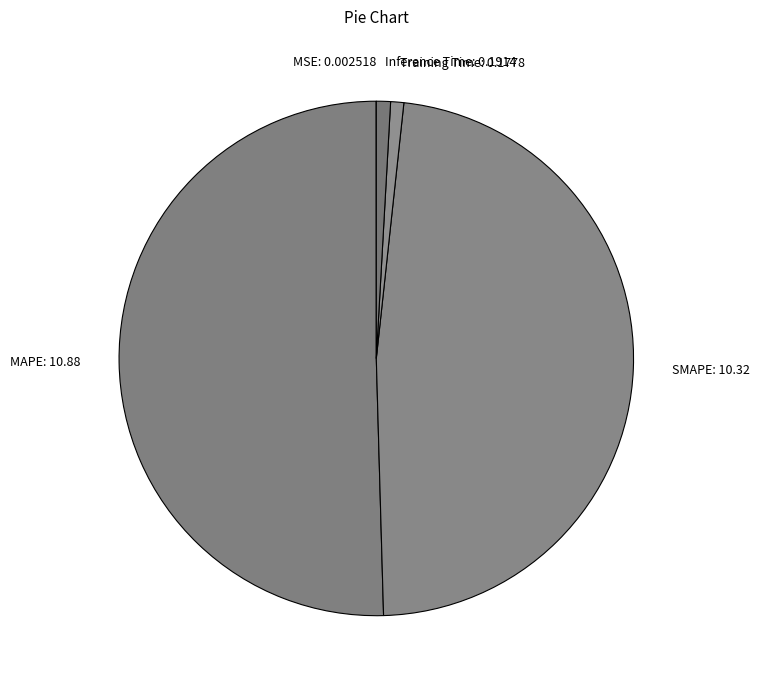

Which has a higher value, SMAPE: 10.32 or MAPE: 10.88?

MAPE: 10.88